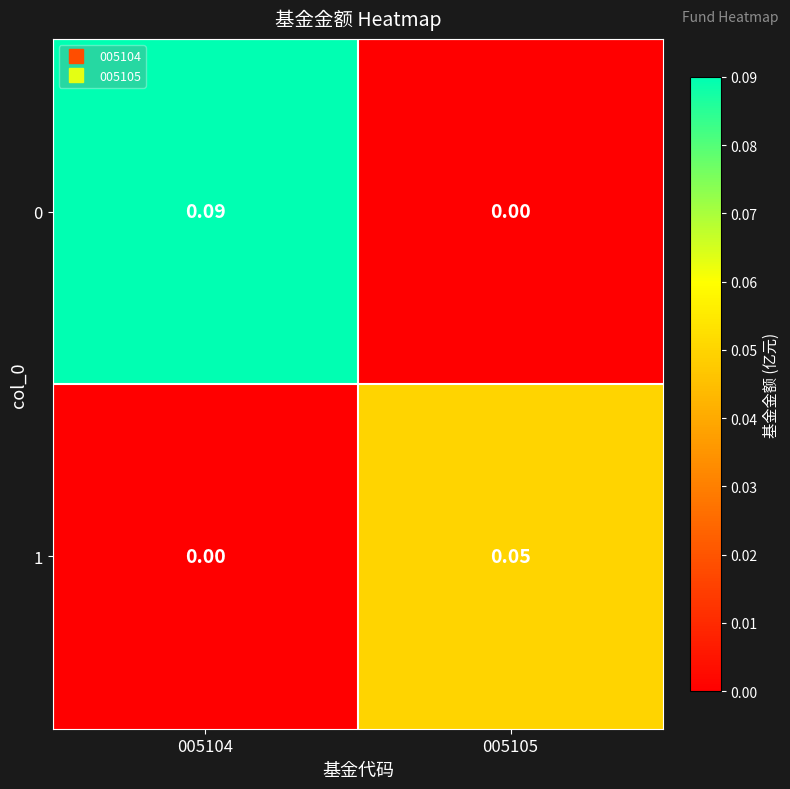

Rank the series at 005105 from lowest to highest value.

0, 1